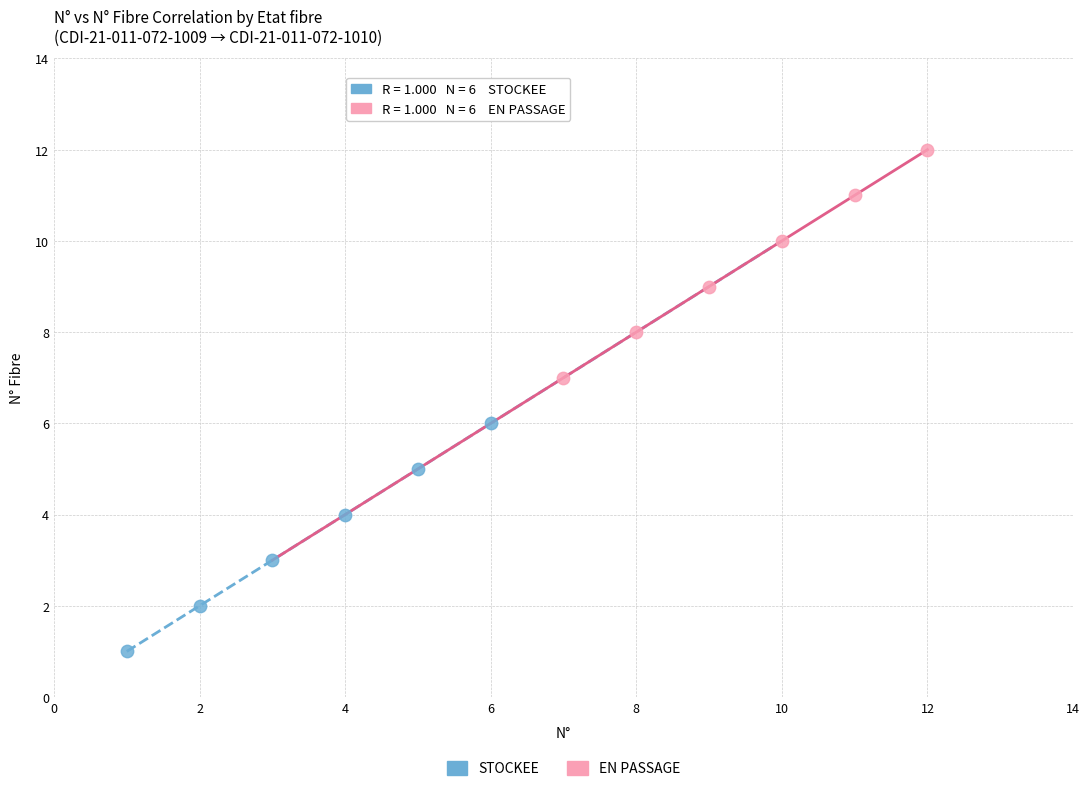

Which series reaches the maximum Y coordinate?

EN PASSAGE